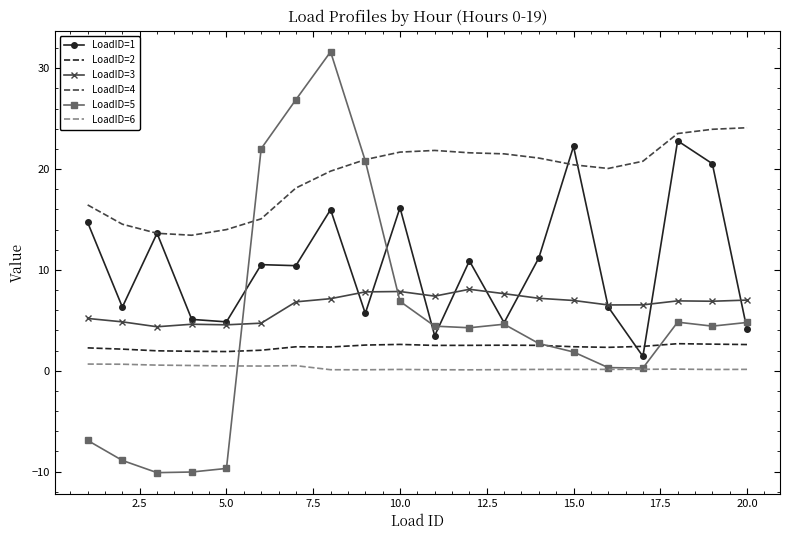

Which series has the largest total across all categories?

LoadID=4